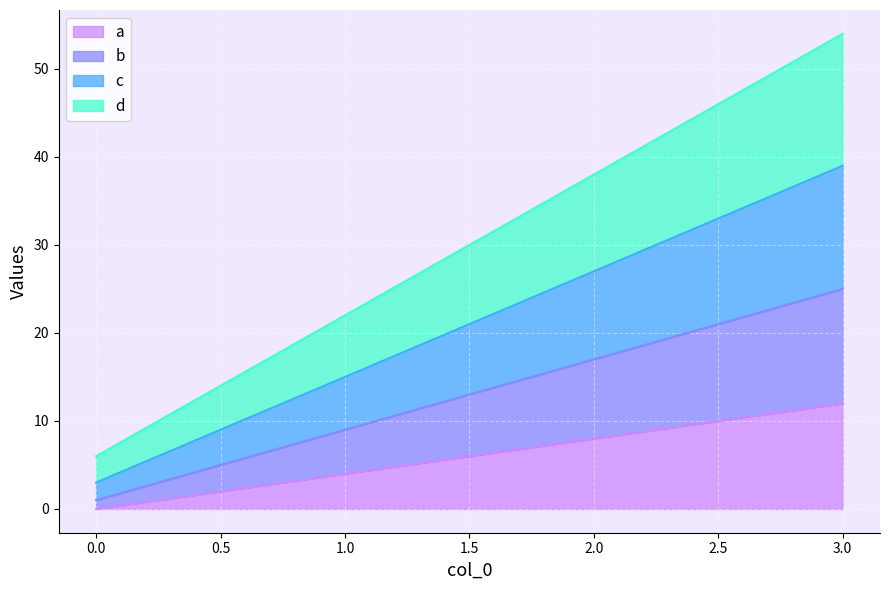

At which category is the sum across all series the highest?

3.0